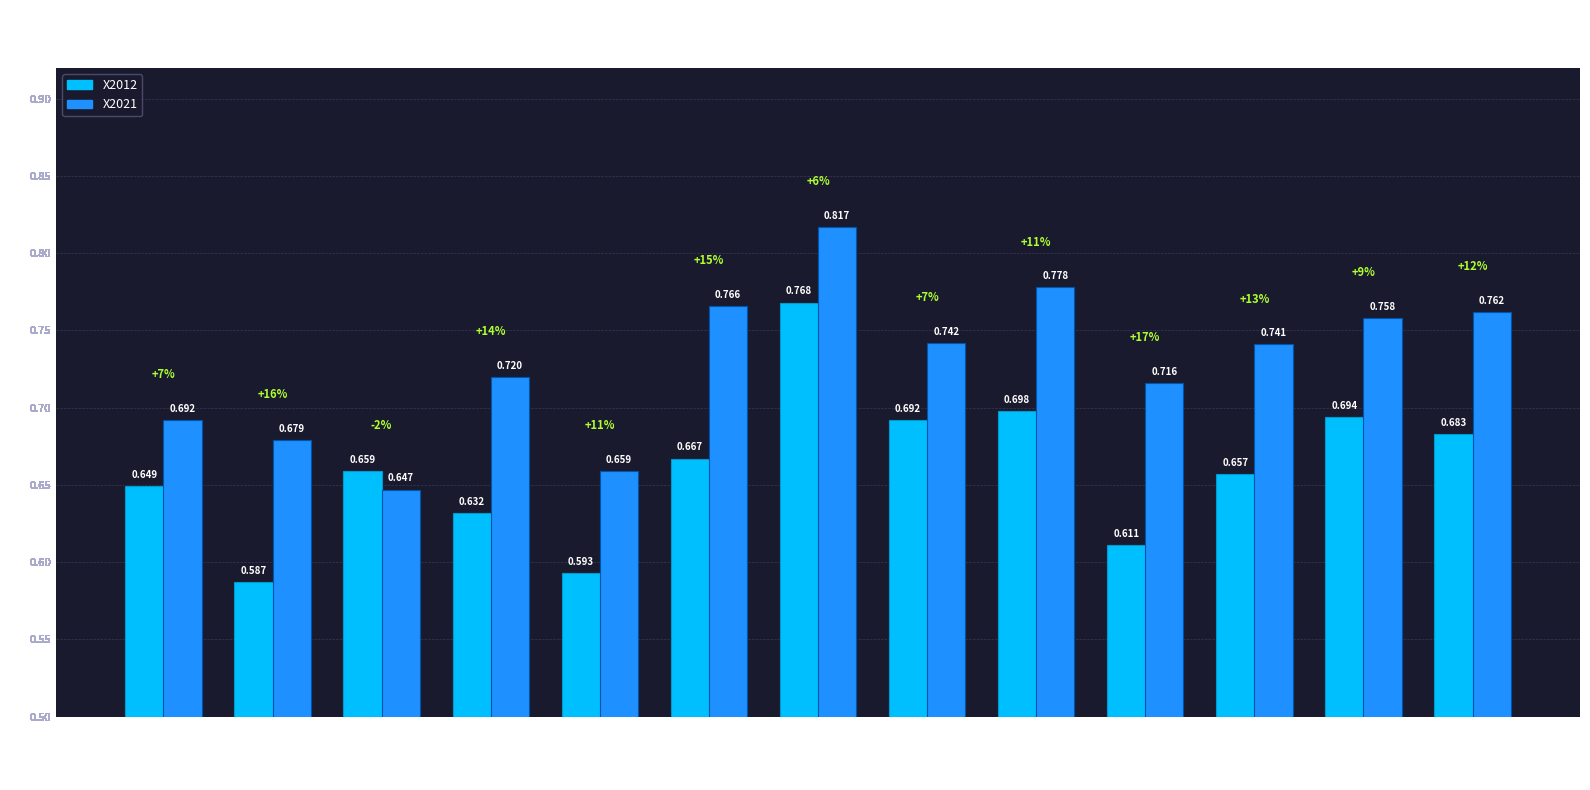

How many categories are shown in the chart?

13